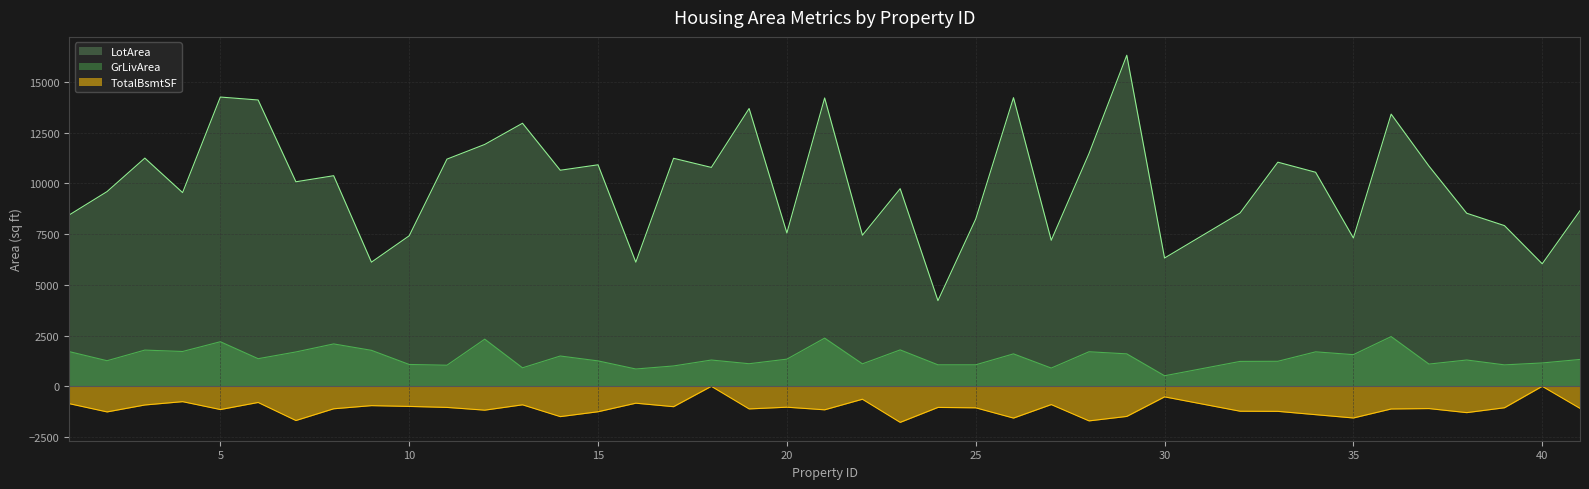

At which label is GrLivArea closest to 1486?

14